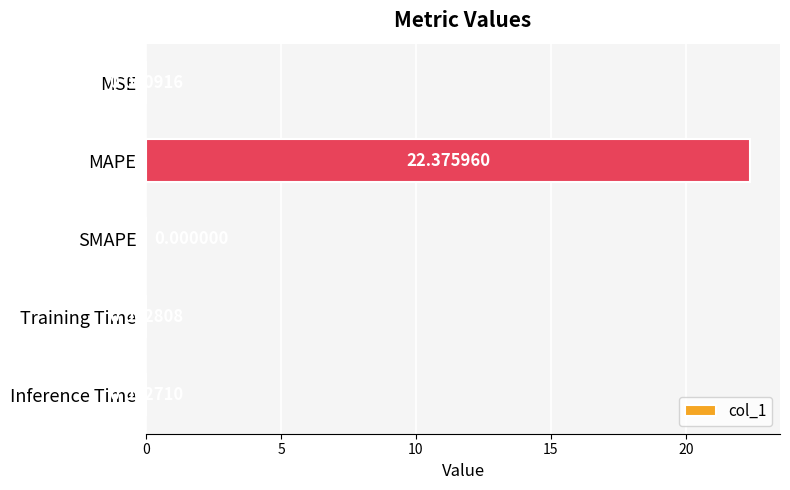

Which label corresponds to the largest value in the chart?

MAPE